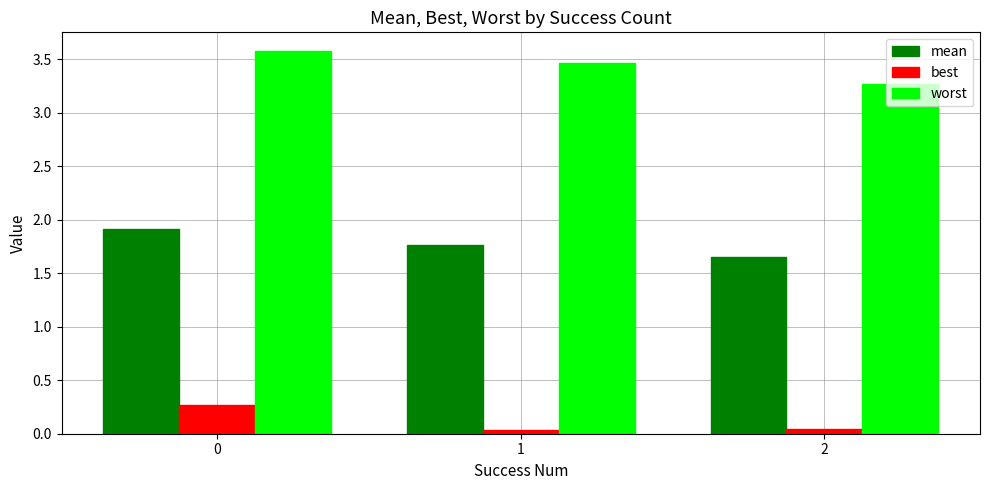

True or false: best has a value of 0.3 at 0.

True